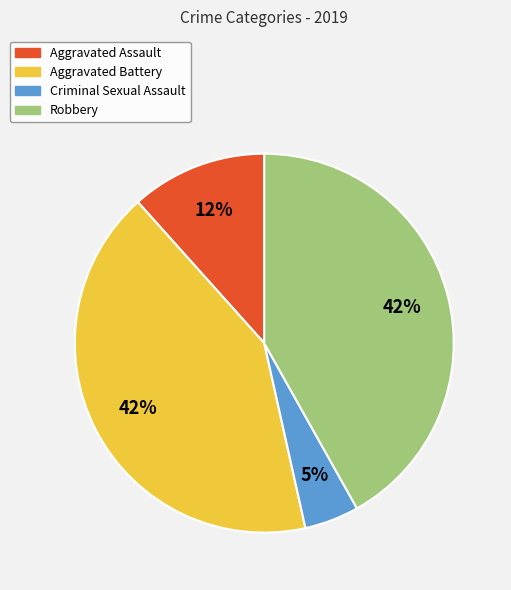

To the nearest percent, what percentage of the pie is Robbery?

42%